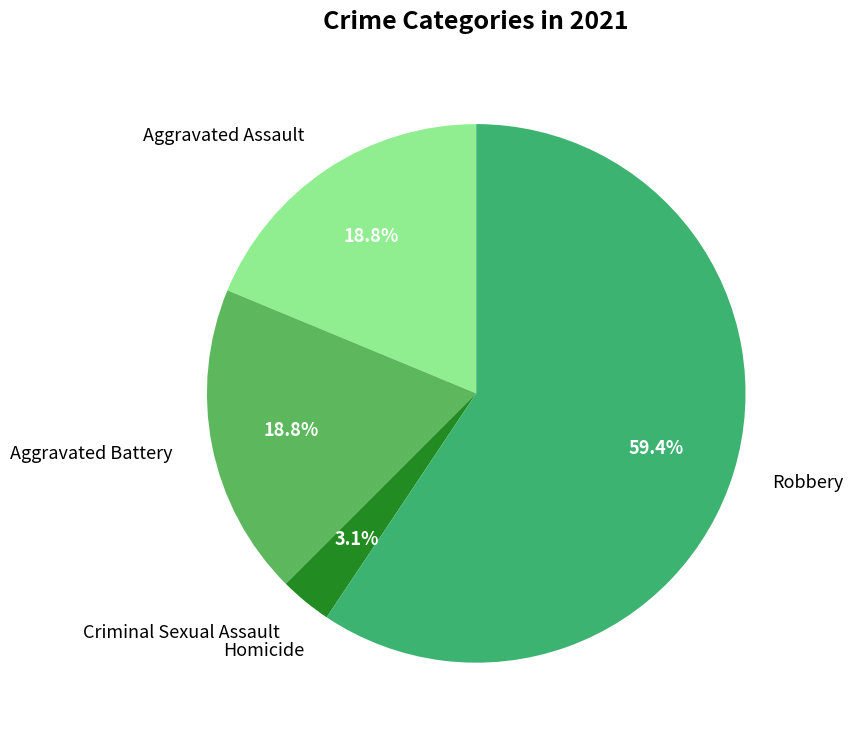

To the nearest percent, what is the difference between the largest and smallest slice percentages?

59%